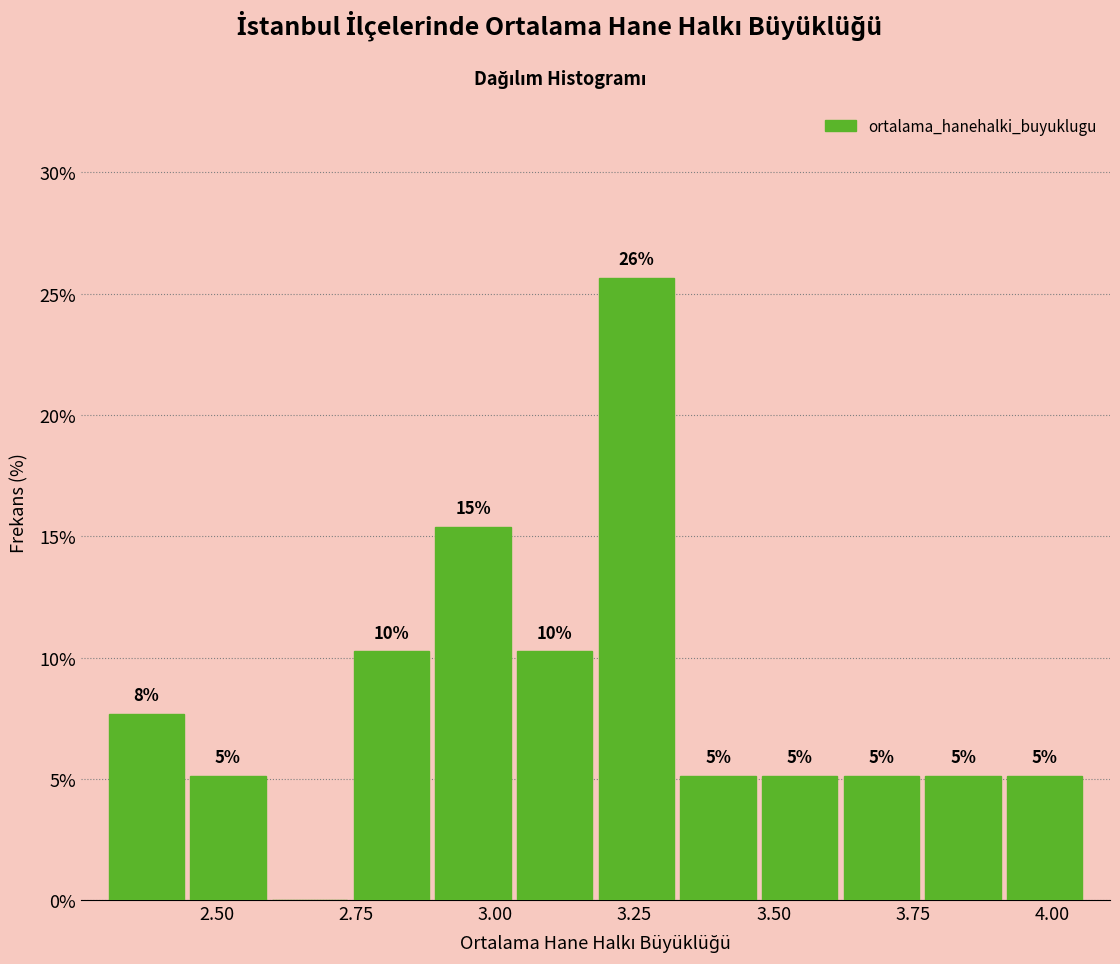

Around what value on the x-axis is the tallest bar? Give the approximate position of its centre, as read against the axis.

3.25